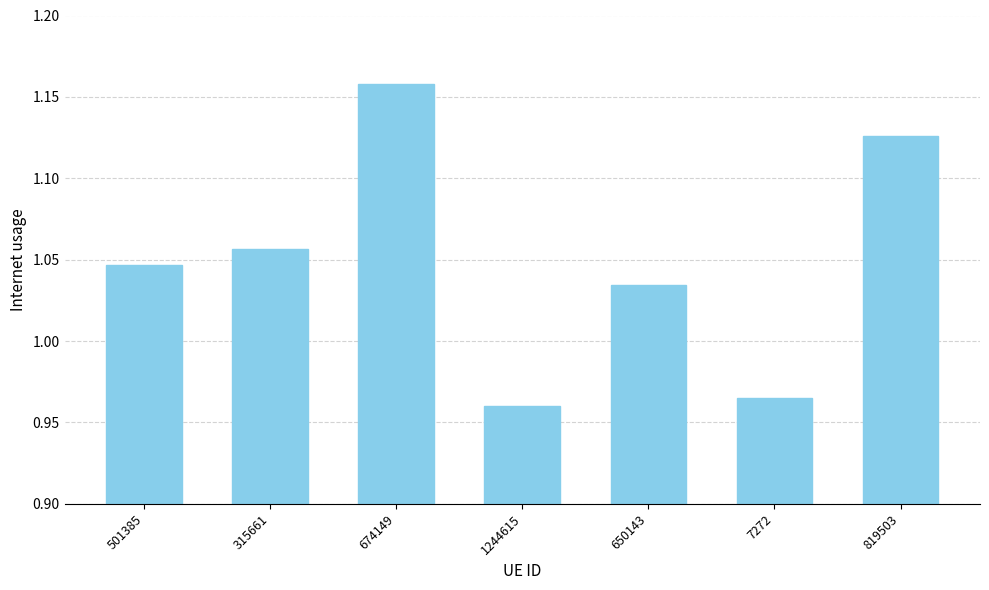

Is it true that the value at 650143 is 1.3?

False